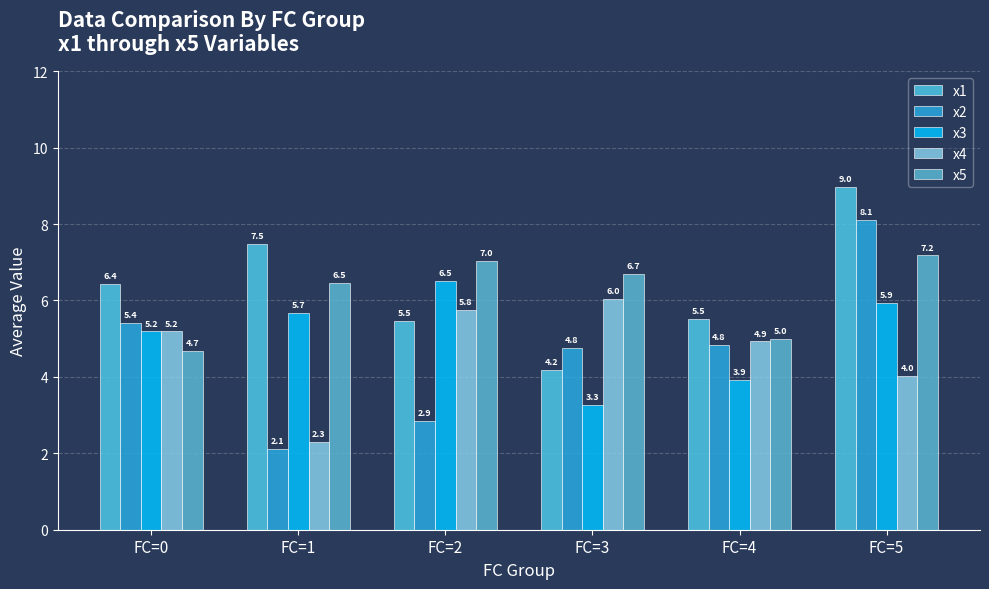

What is the difference between the x3 values at FC=5 and FC=1?

0.3